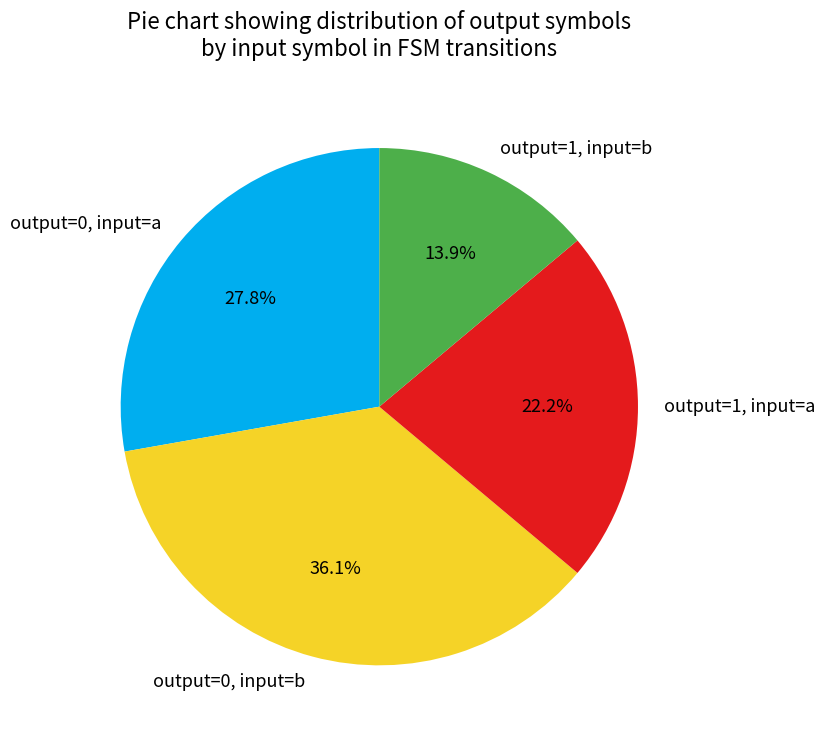

Is there a majority slice in this chart?

No